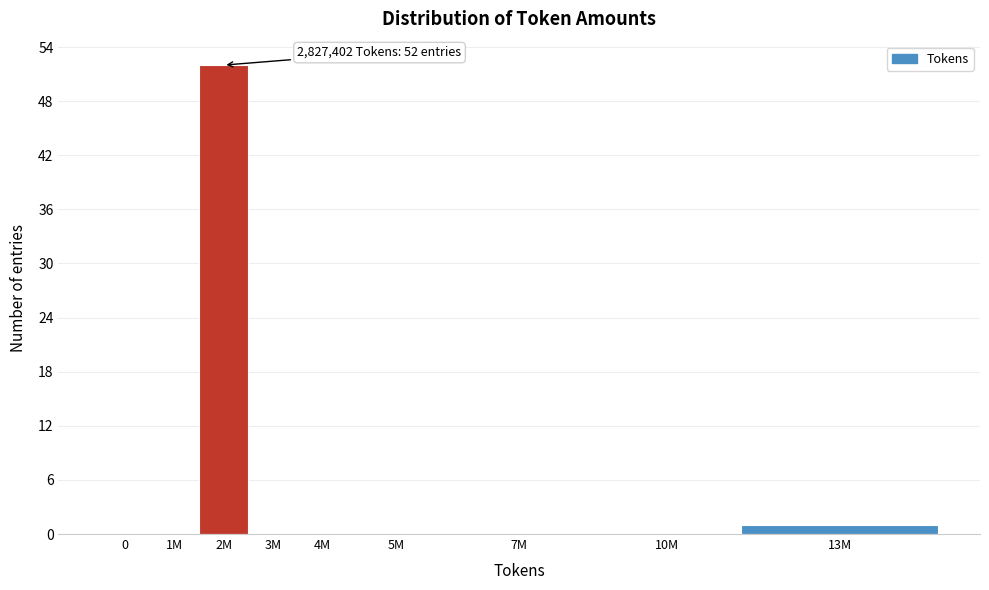

Reading left to right, transcribe all the data shown in this chart.

0=0	1M=0	2M=52	3M=0	4M=0	5M=0	7M=0	10M=0	13M=1